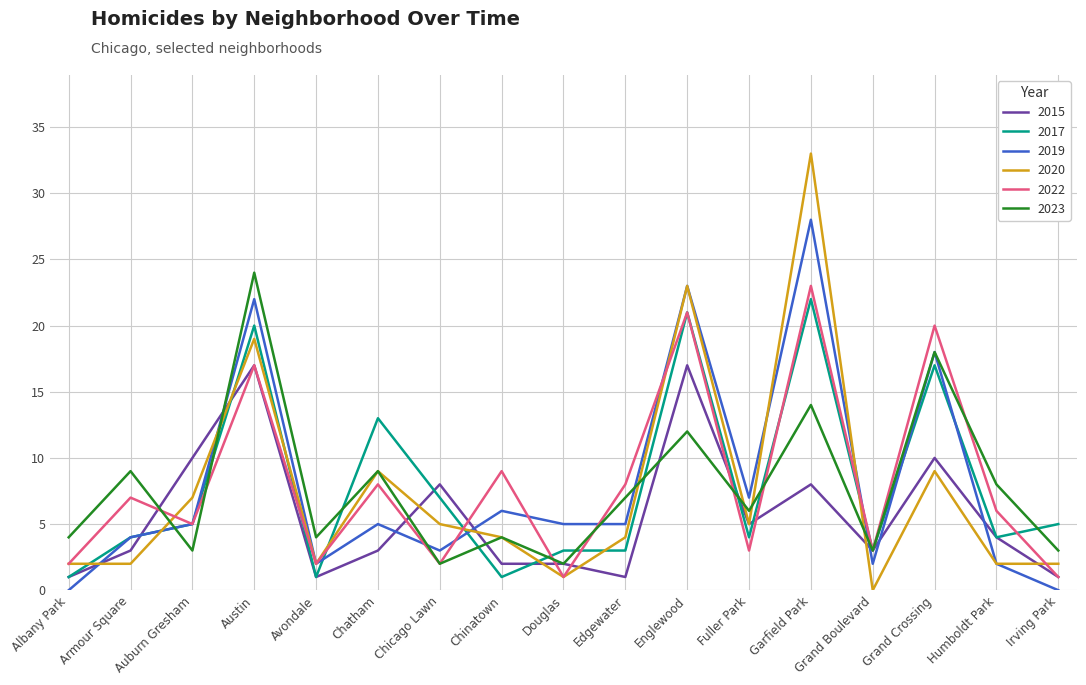

Does the chart display data point markers on the line(s)?

No